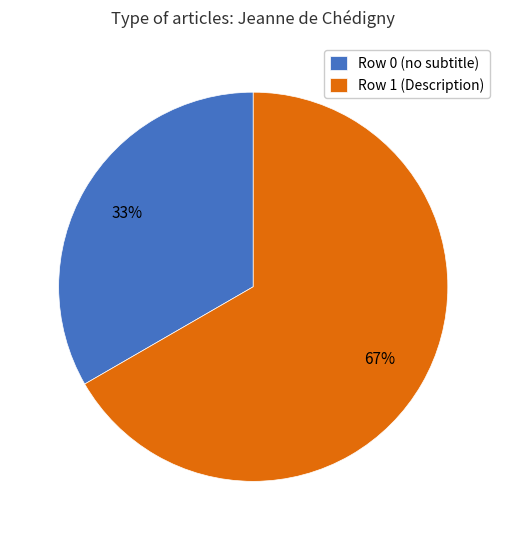

Approximately how many times larger is the value at Row 1 (Description) compared to Row 0 (no subtitle)?

2.0